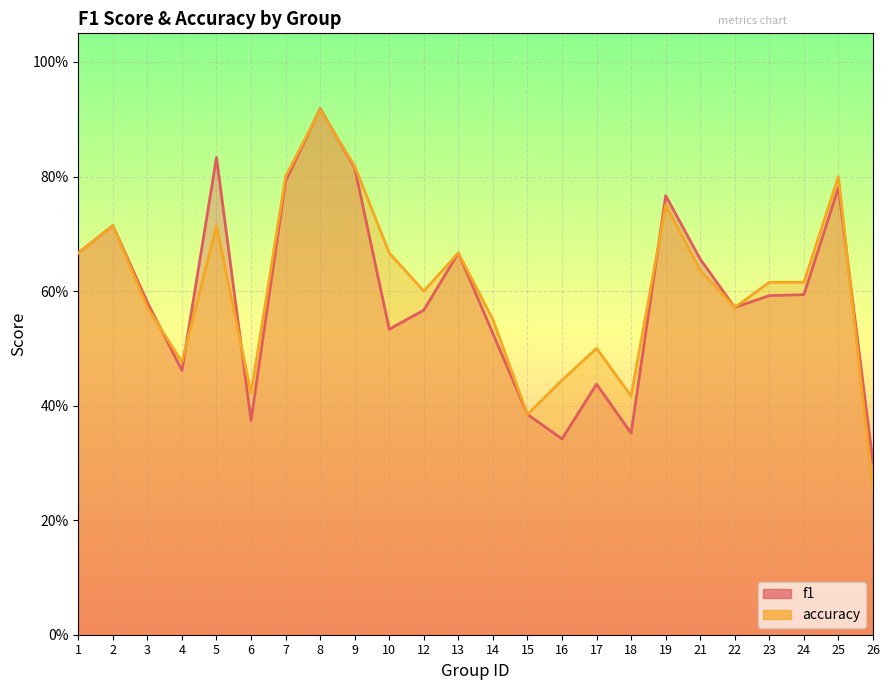

In accuracy, how many points are higher than both neighbors (excluding endpoints)?

7